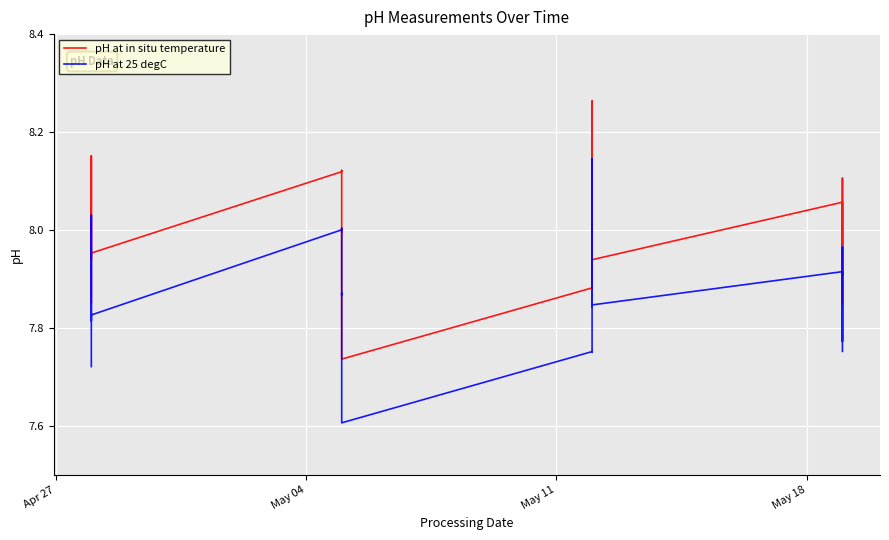

Rank the series by their maximum value, from lowest to highest.

pH at 25 degC, pH at in situ temperature